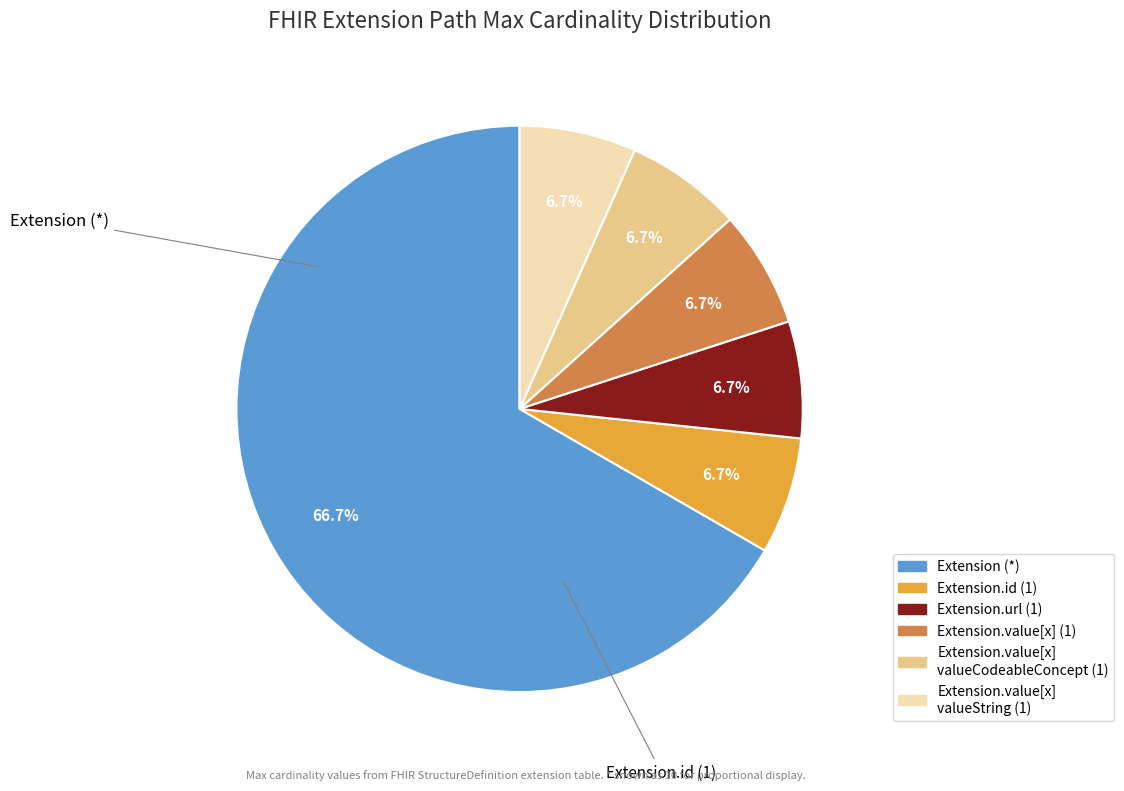

Is there any slice that represents more than half of the pie?

Yes